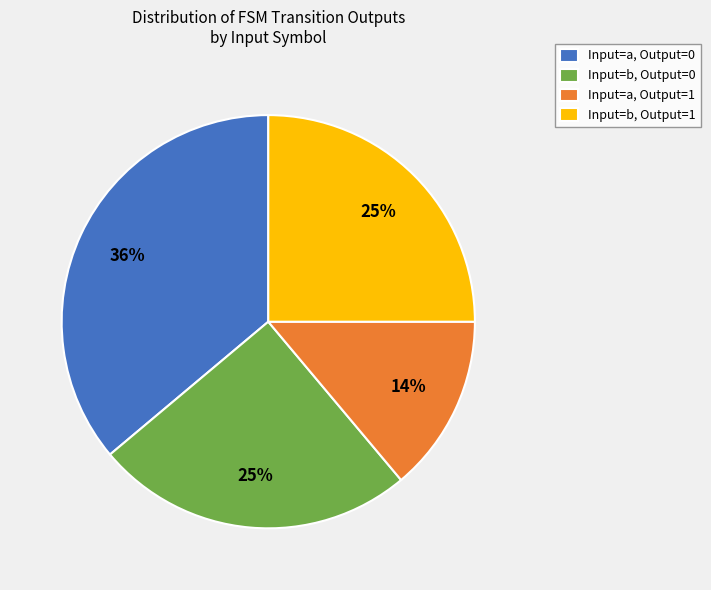

Does any single category account for the majority?

No